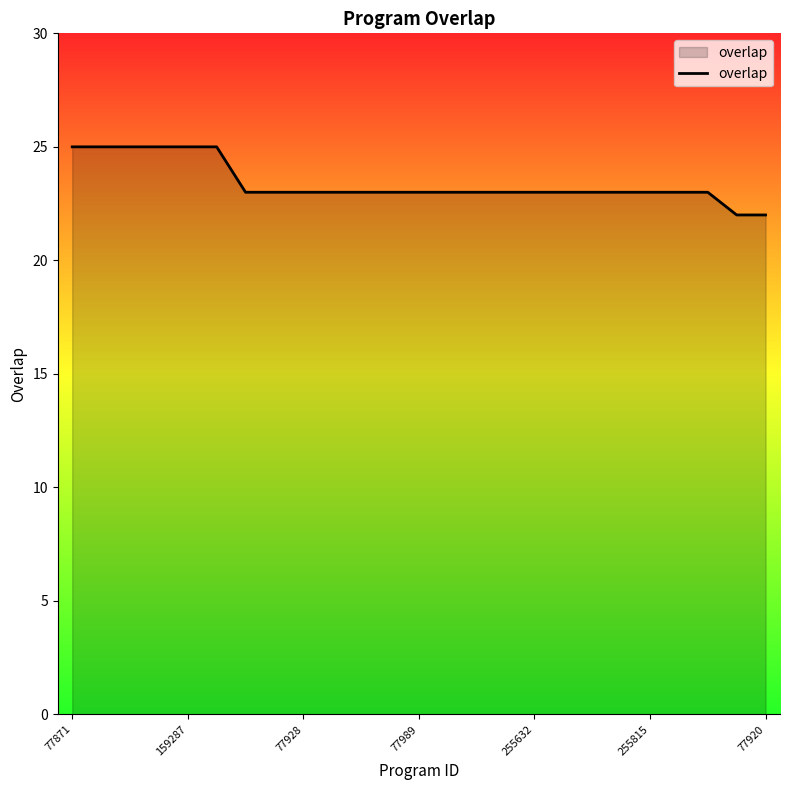

How many lines are shown in the chart?

1